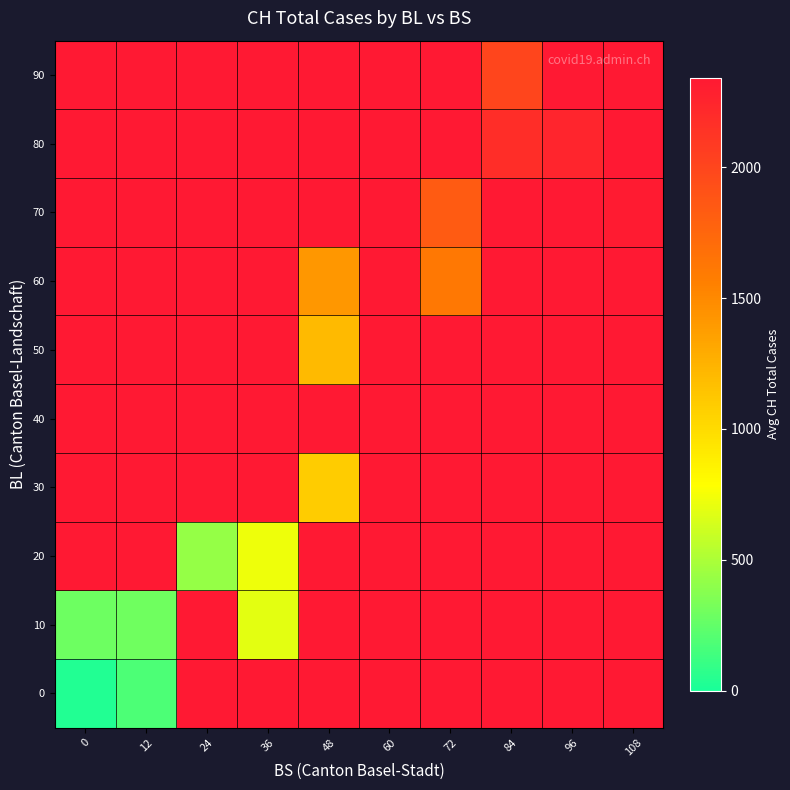

At 36, list the series in order from smallest to largest.

10, 20, 0, 30, 40, 50, 60, 70, 80, 90